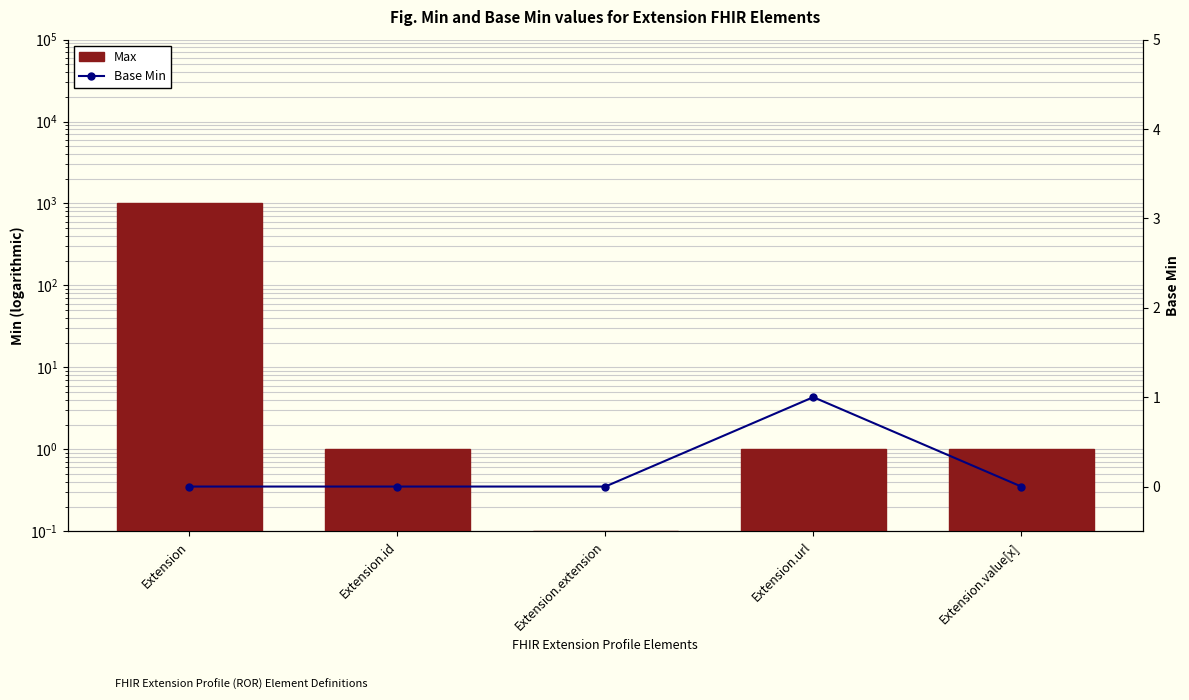

What is the spread (max minus min) of values at Extension.extension?

0.1